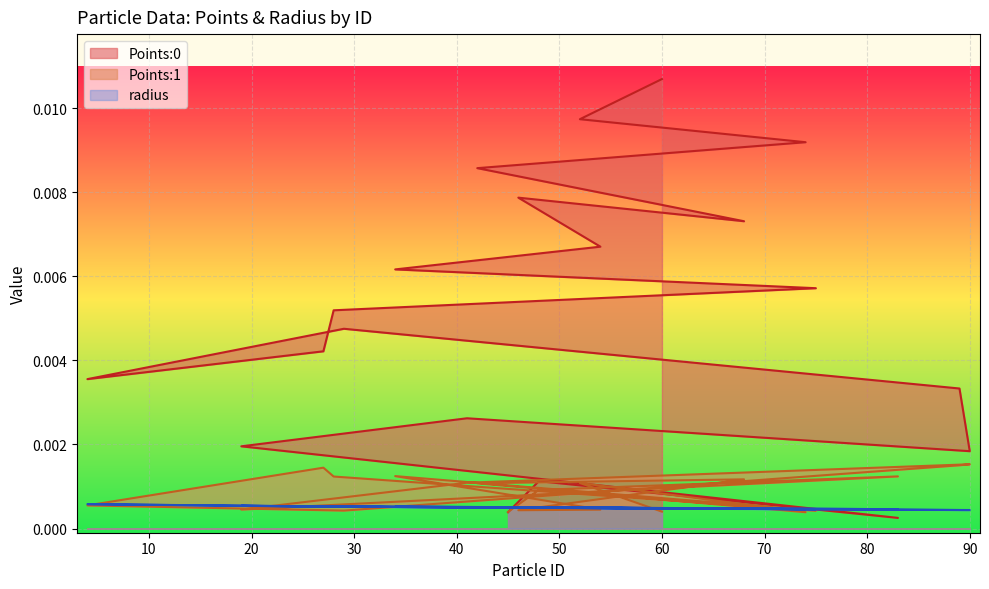

Which series has the largest total across all categories?

Points:0